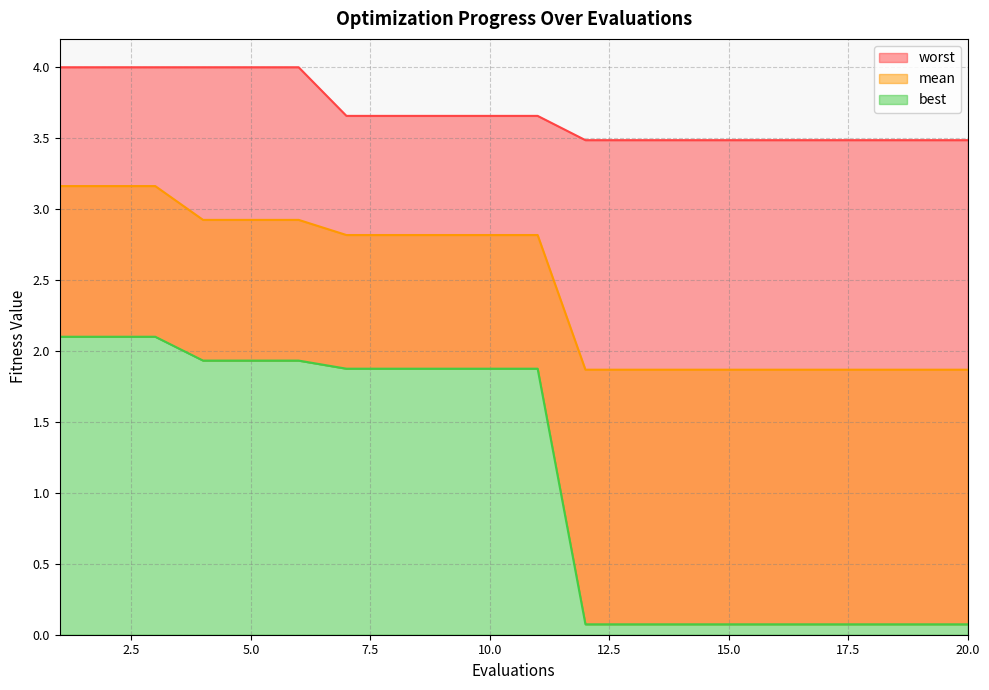

What is the greatest value displayed?

4.0